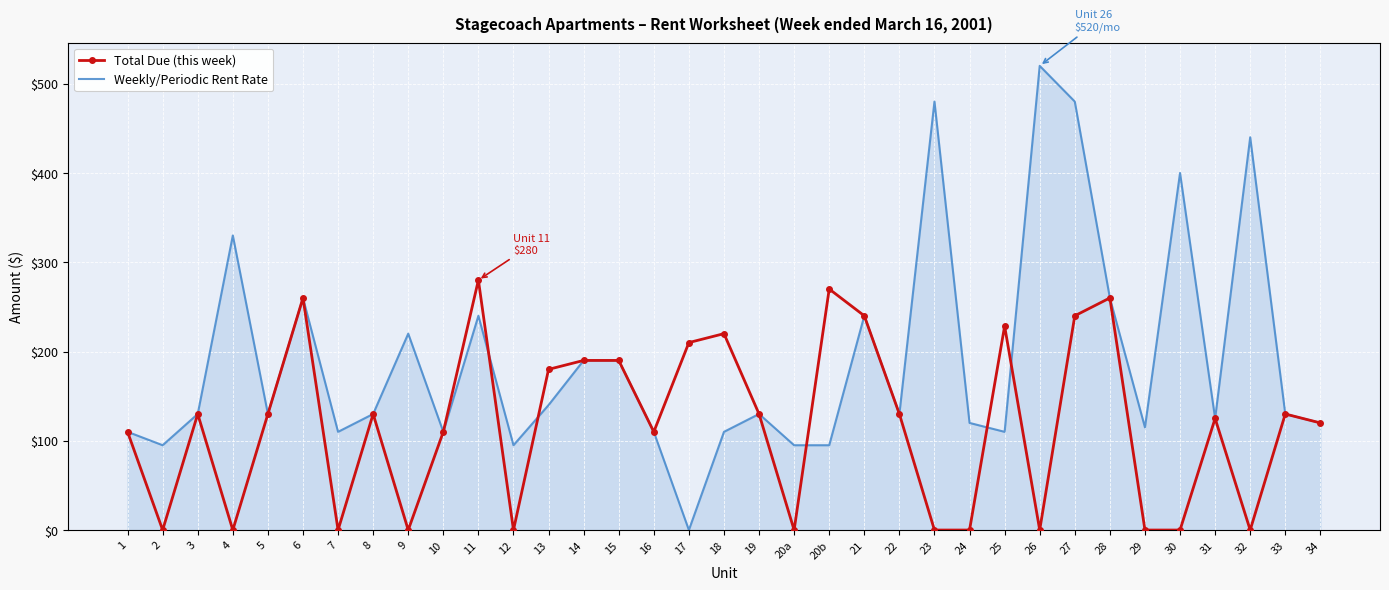

Between 9 and 31, which series saw the biggest shift?

Total Due (this week)